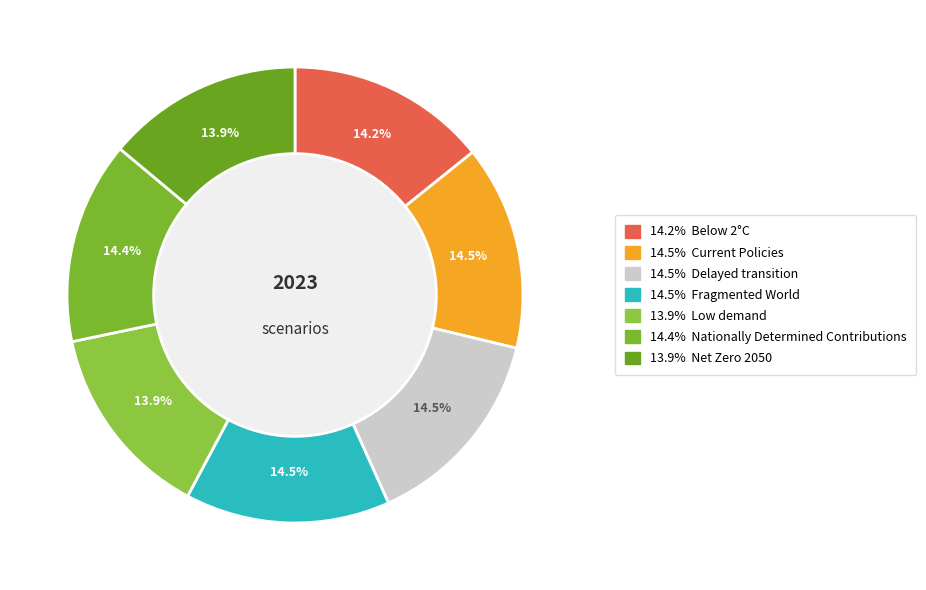

Does any single category account for the majority?

No